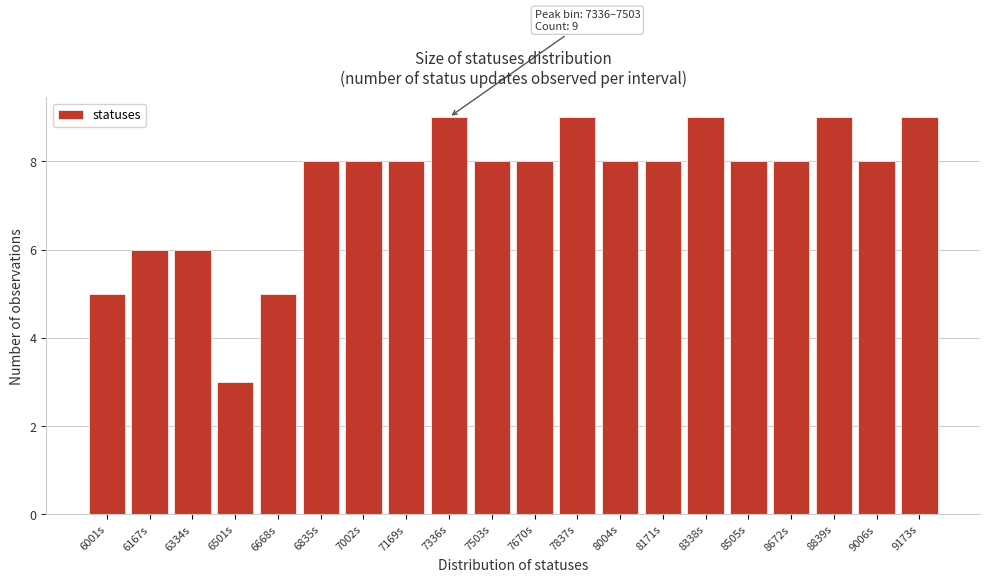

Reading left to right, what are all the values shown in this chart?

5	6	6	3	5	8	8	8	9	8	8	9	8	8	9	8	8	9	8	9